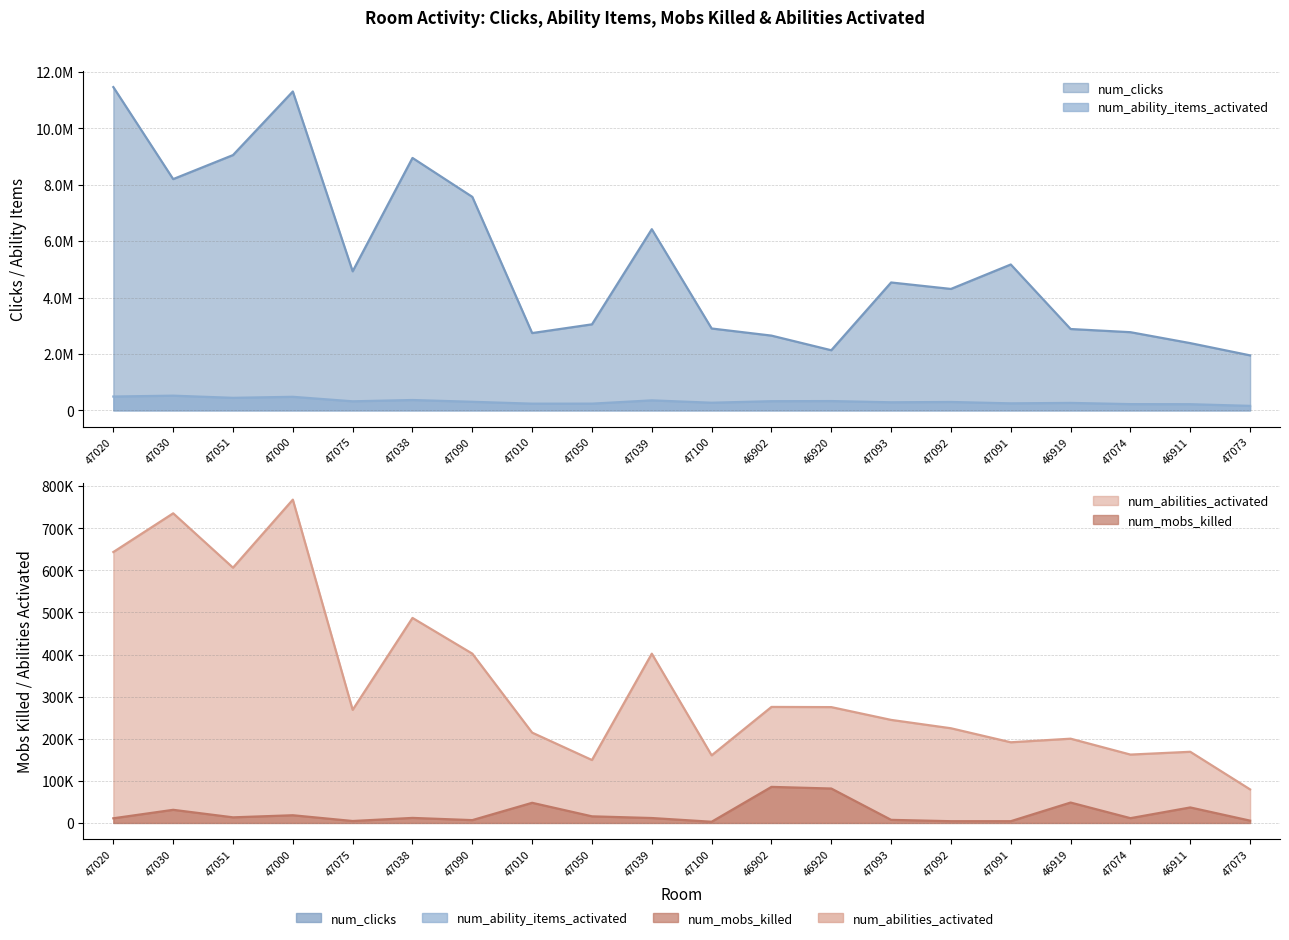

What is the total value across all series at 46920?

2820104